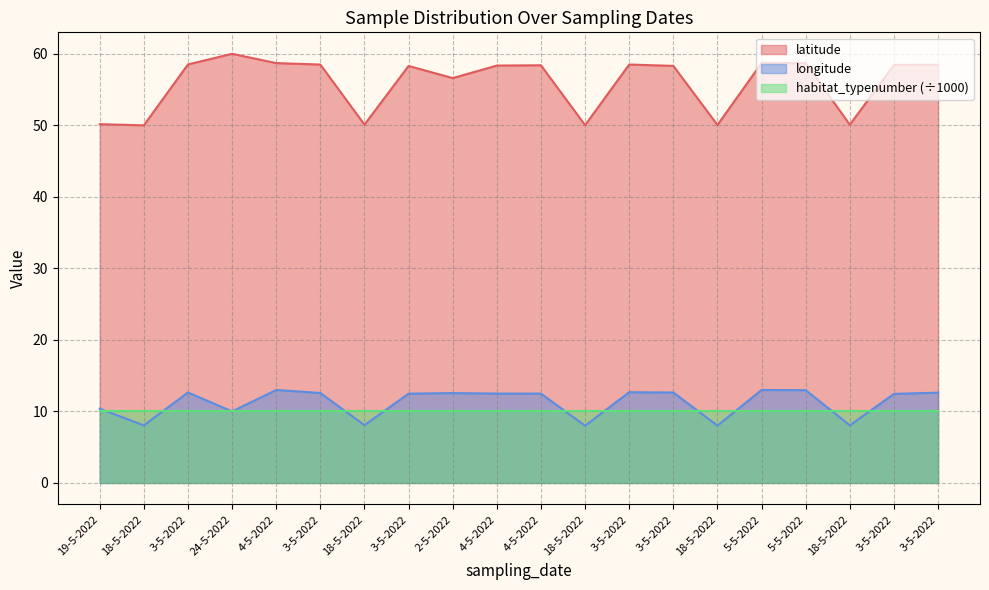

At how many categories does at least one series exceed 28?

20